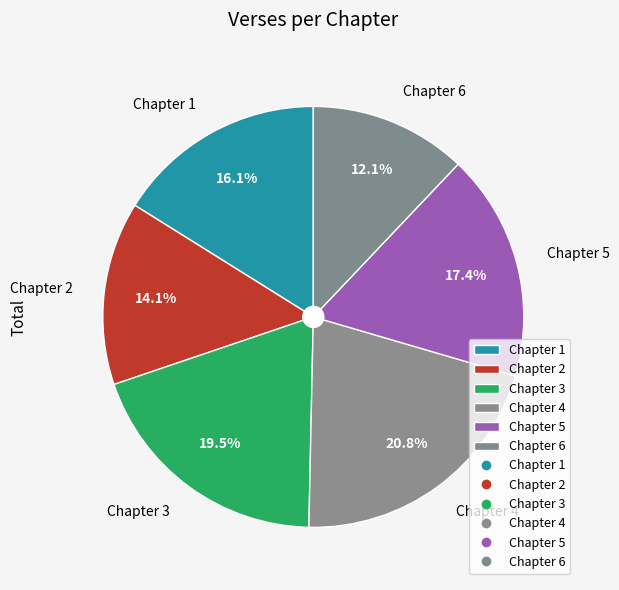

Which category has the biggest portion of the pie?

Chapter 4